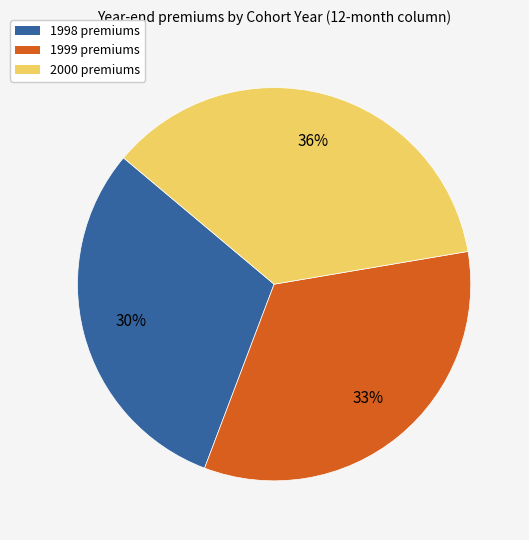

To the nearest percent, what is the difference between the largest and smallest slice percentages?

6%